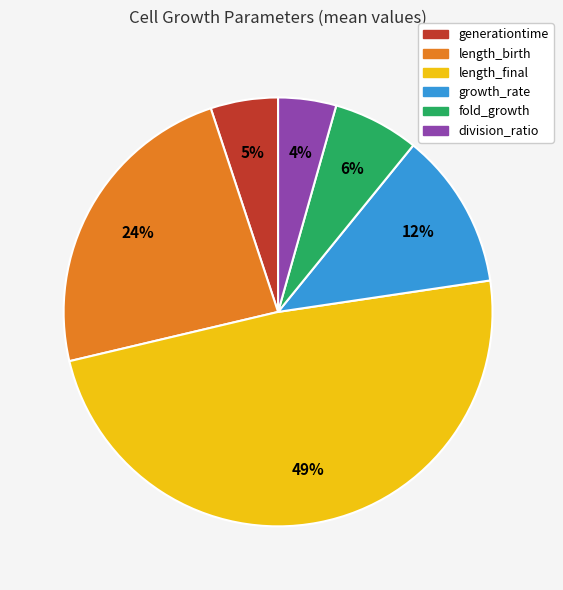

What percentage is the fold_growth slice, to the nearest percent?

6%